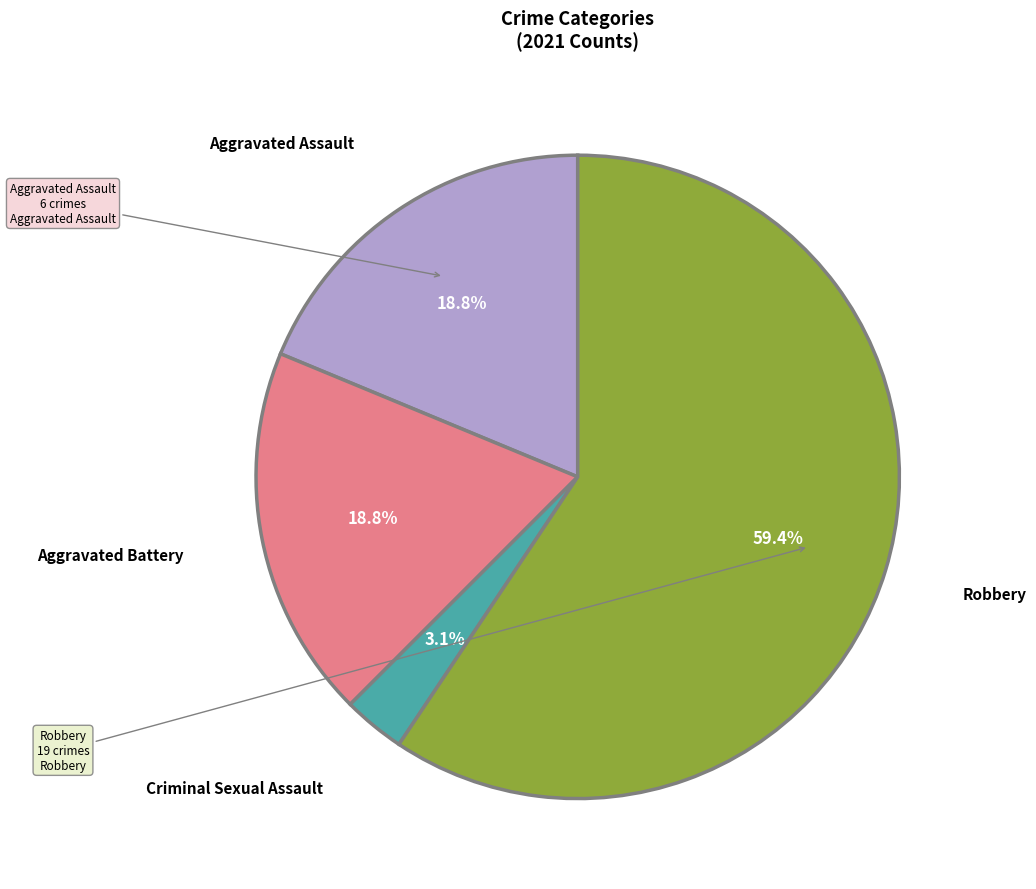

Is there a majority slice in this chart?

Yes